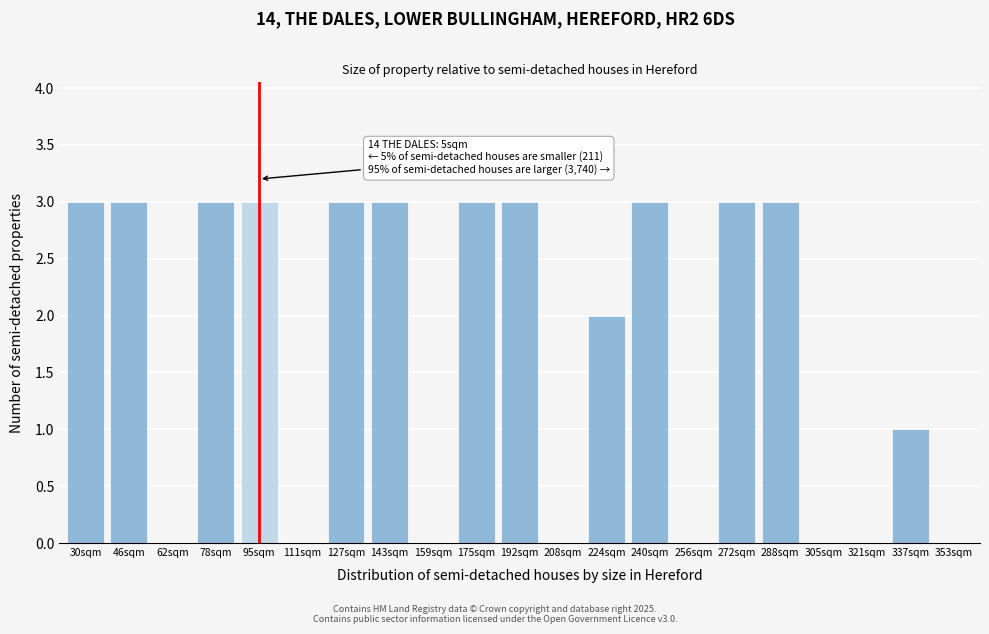

Reading right to left, list all the values displayed in this chart.

353sqm=0	337sqm=1	321sqm=0	305sqm=0	288sqm=3	272sqm=3	256sqm=0	240sqm=3	224sqm=2	208sqm=0	192sqm=3	175sqm=3	159sqm=0	143sqm=3	127sqm=3	111sqm=0	95sqm=3	78sqm=3	62sqm=0	46sqm=3	30sqm=3